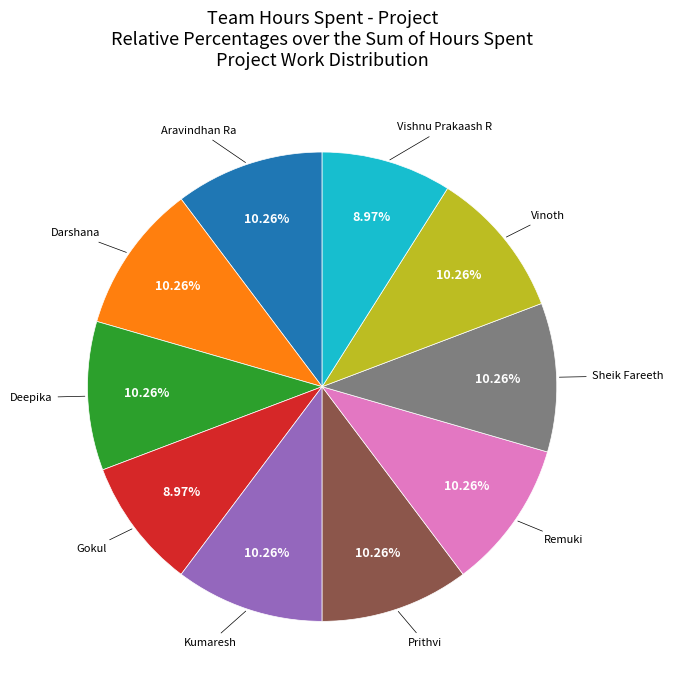

Rank the categories by value from lowest to highest.

Gokul, Vishnu Prakaash R, Aravindhan Ra, Darshana, Deepika, Kumaresh, Prithvi, Remuki, Sheik Fareeth, Vinoth